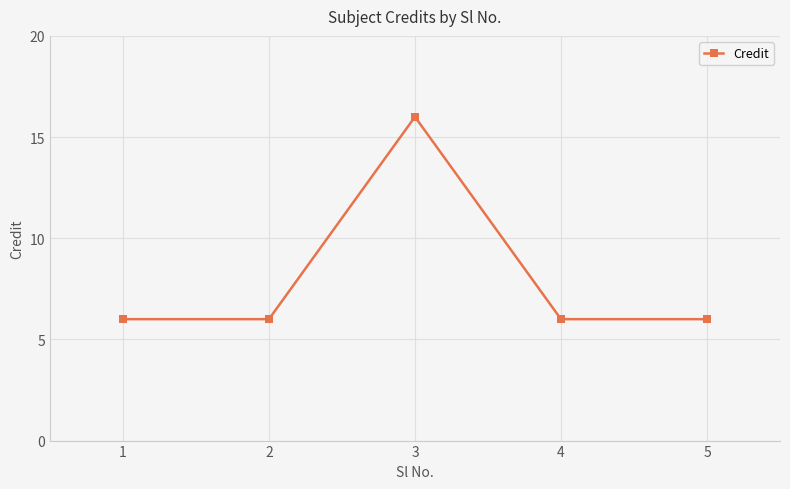

Which has a higher value, 3 or 1?

3